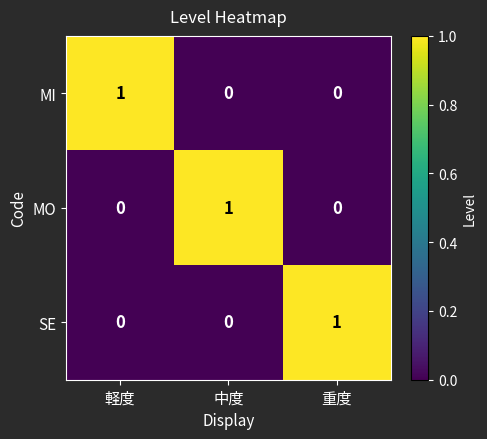

Is the value of MO at 中度 greater than the value of SE at 中度?

Yes